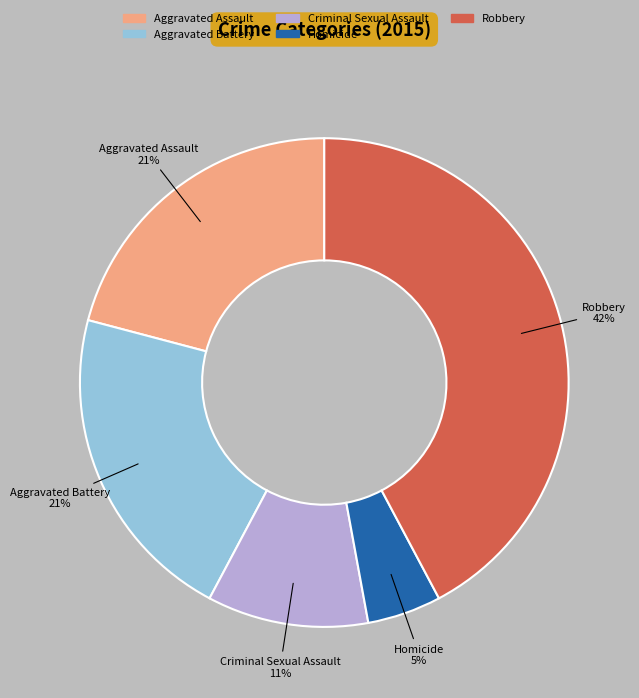

True or false: Aggravated Assault accounts for 21% of the total.

True